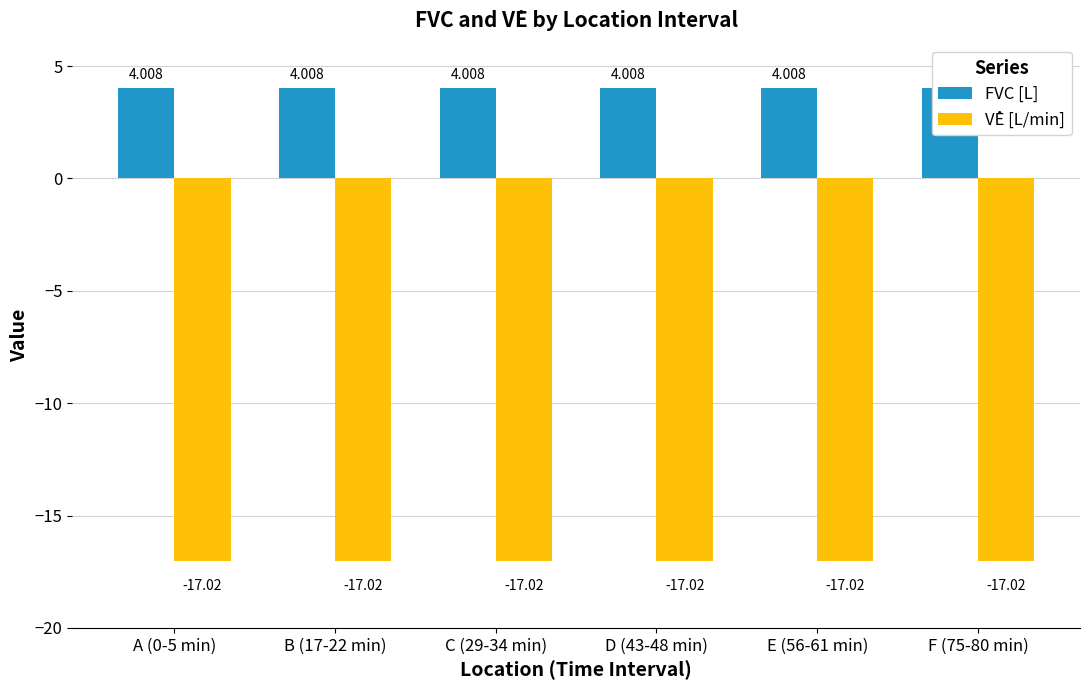

What is the sum of all FVC [L] values?

24.0